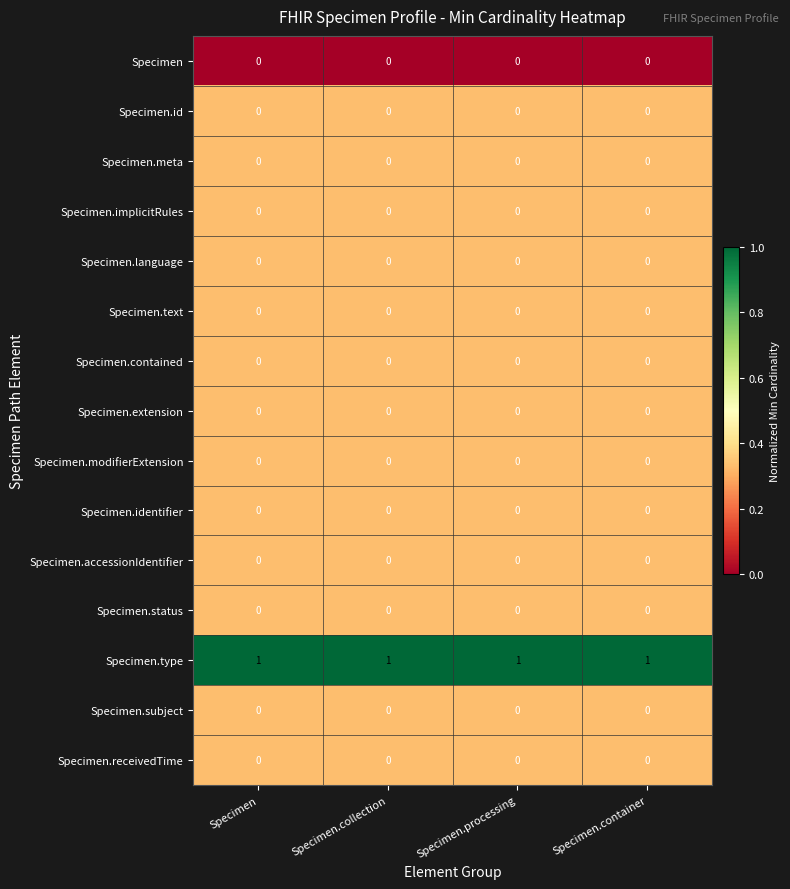

Is it true that Specimen.implicitRules equals 0 at Specimen.collection?

True